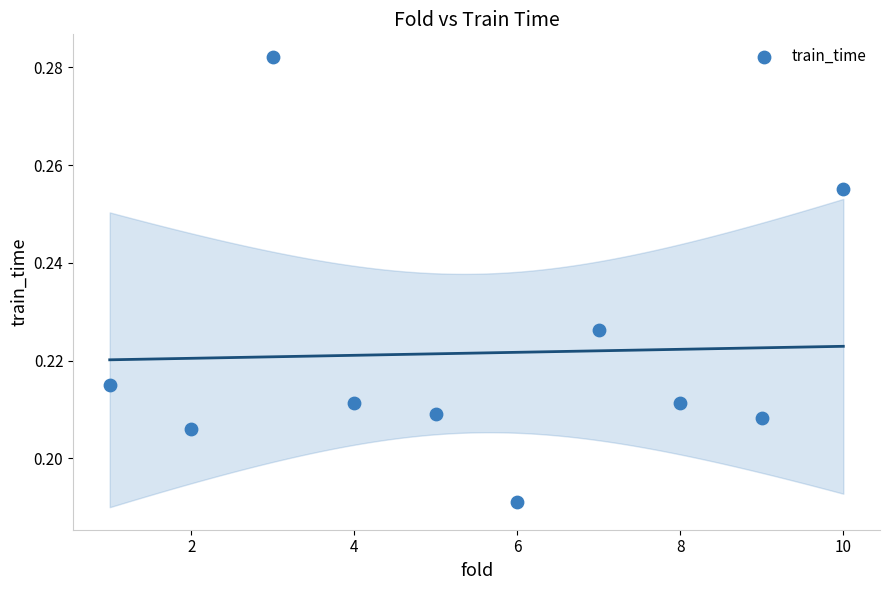

What is the average X value?

5.5